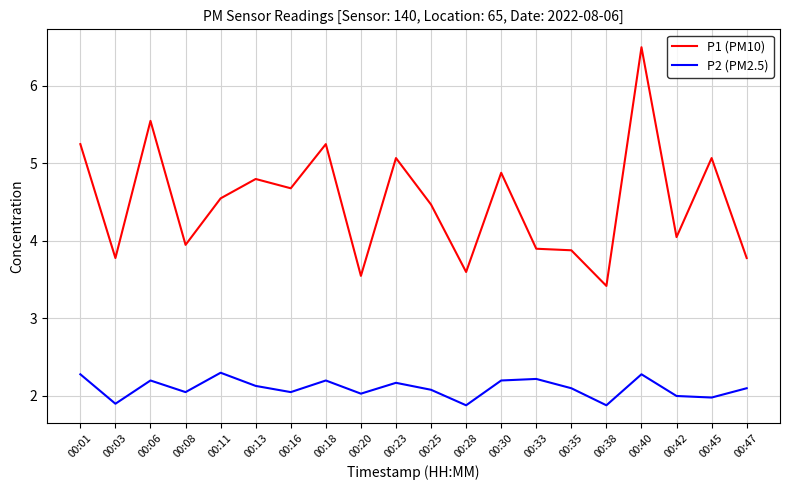

Where is the first local maximum for P2 (PM2.5)?

00:06